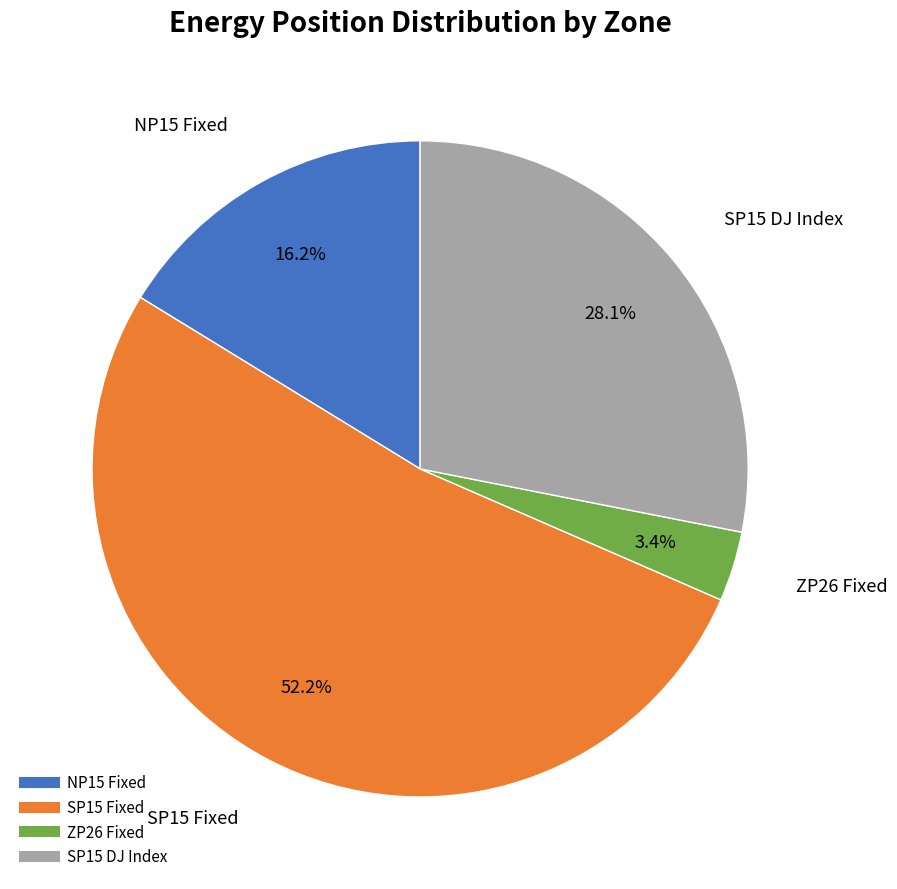

Which has a higher value, ZP26 Fixed or NP15 Fixed?

NP15 Fixed